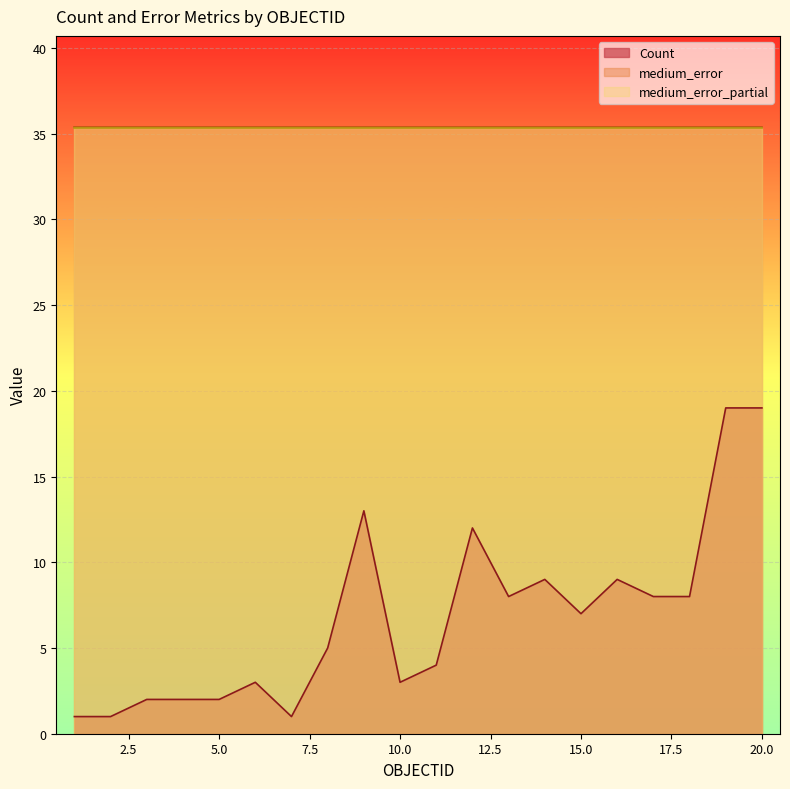

Reading right to left, extract all data points from this chart.

Count: 20=19.0	19=19.0	18=8.0	17=8.0	16=9.0	15=7.0	14=9.0	13=8.0	12=12.0	11=4.0	10=3.0	9=13.0	8=5.0	7=1.0	6=3.0	5=2.0	4=2.0	3=2.0	2=1.0	1=1.0
medium_error: 20=35.4	19=35.4	18=35.4	17=35.4	16=35.4	15=35.4	14=35.4	13=35.4	12=35.4	11=35.4	10=35.4	9=35.4	8=35.4	7=35.4	6=35.4	5=35.4	4=35.4	3=35.4	2=35.4	1=35.4
medium_error_partial: 20=35.3	19=35.3	18=35.3	17=35.3	16=35.3	15=35.3	14=35.3	13=35.3	12=35.3	11=35.3	10=35.3	9=35.3	8=35.3	7=35.3	6=35.3	5=35.3	4=35.3	3=35.3	2=35.3	1=35.3